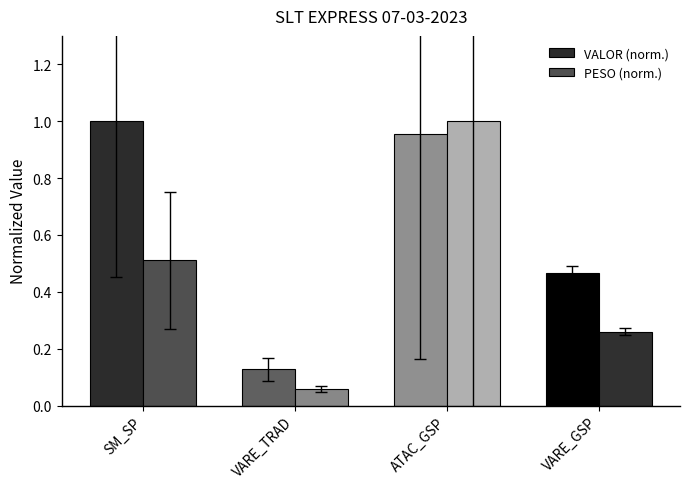

Which series changed the most between VARE_TRAD and VARE_GSP?

VALOR (norm.)